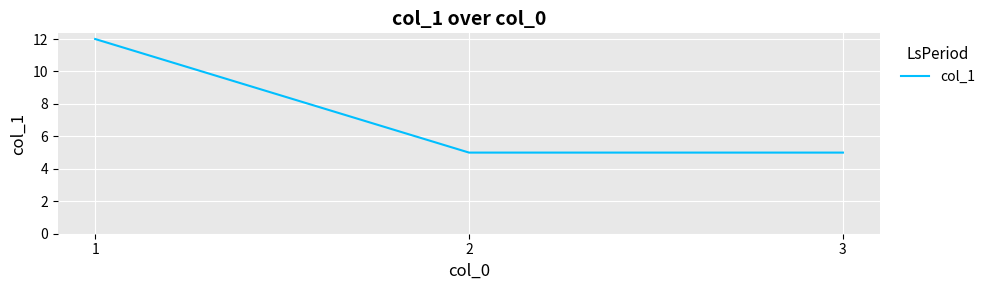

How many series are shown in this chart?

1